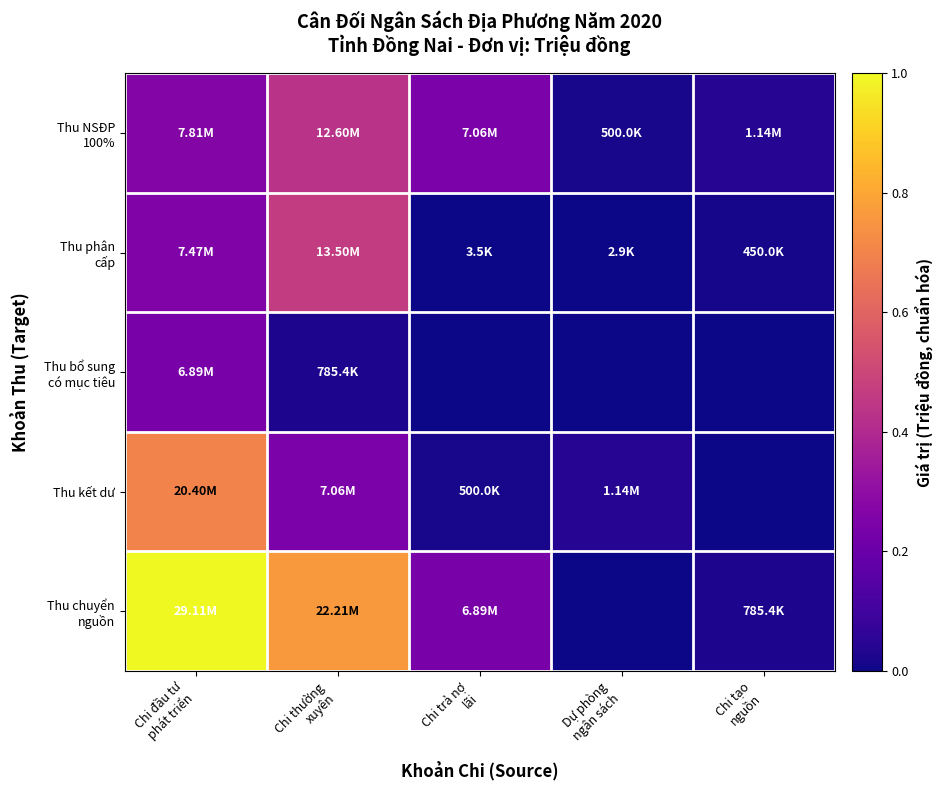

Rank the series at Chi trả nợ lãi from lowest to highest value.

Thu bổ sung có mục tiêu, Thu phân cấp, Thu kết dư, Thu chuyển nguồn, Thu NSĐP 100%